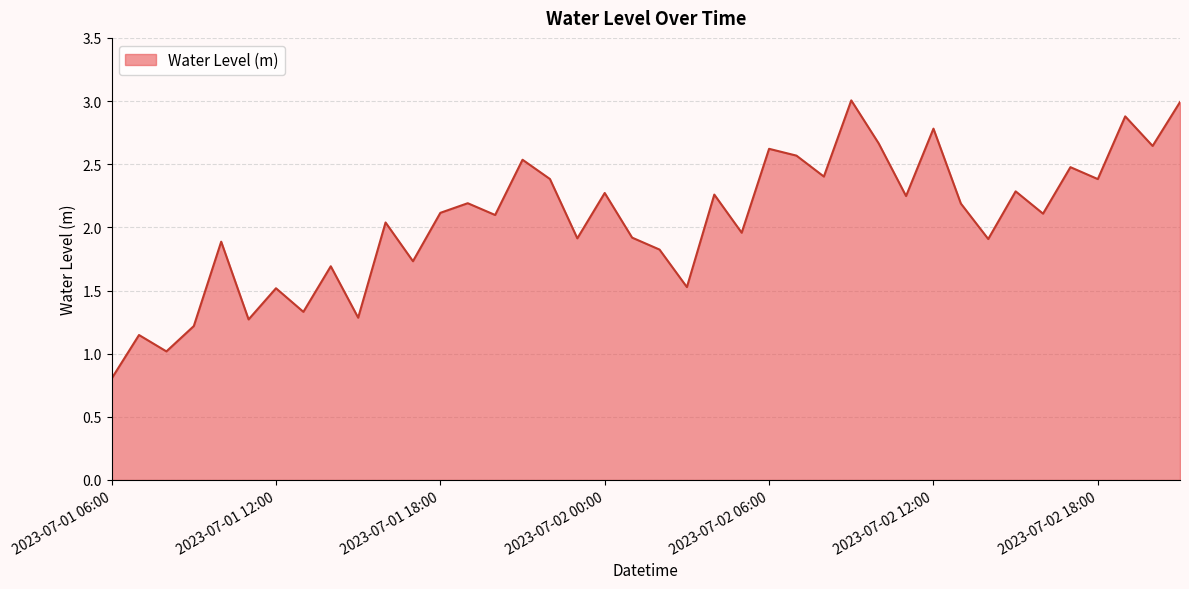

What is the greatest value displayed?

3.0